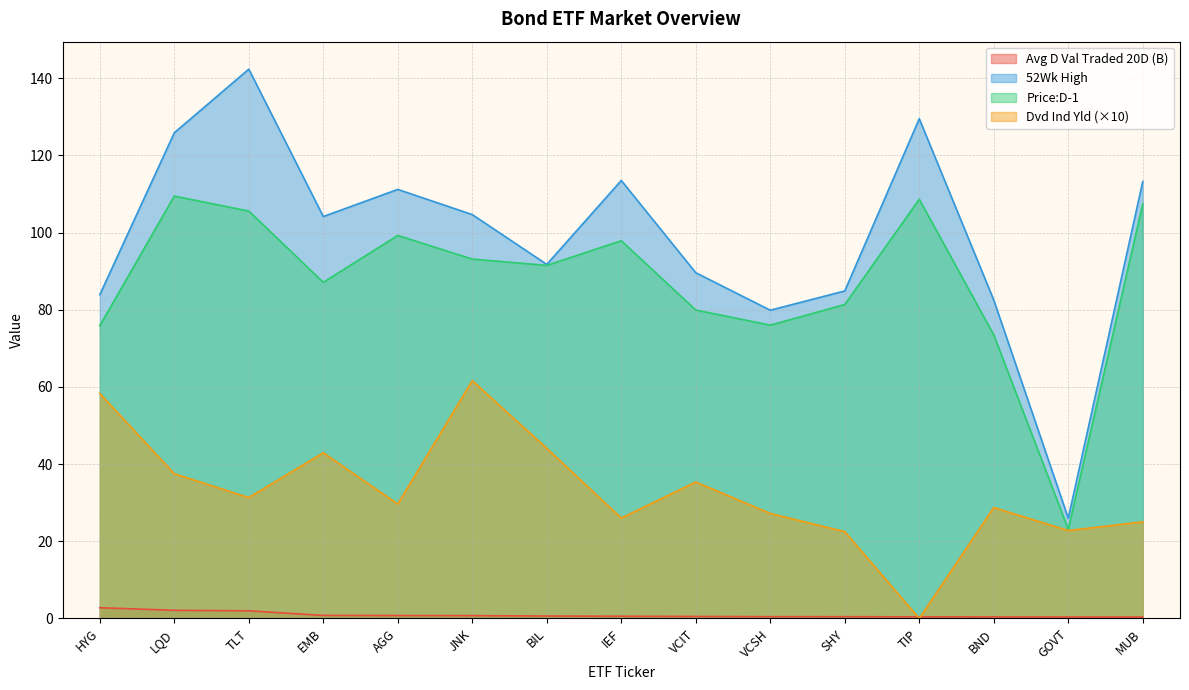

True or false: Dvd Ind Yld and Price:D-1 cross at least once.

False